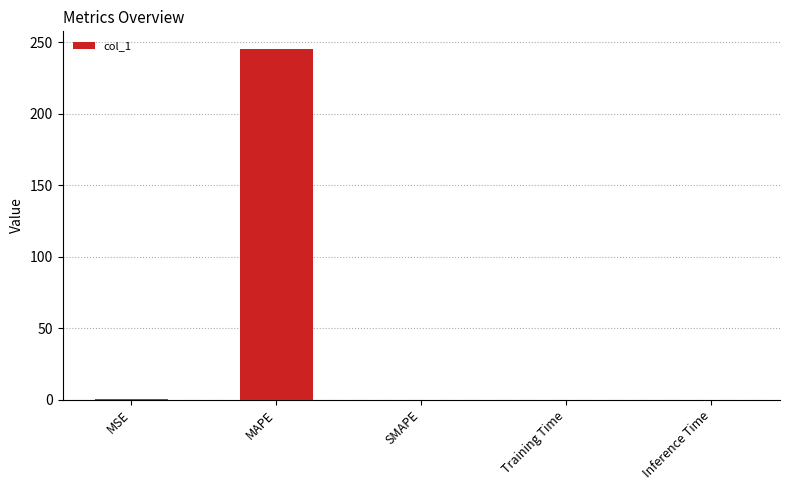

What value does the data have at MAPE?

245.2